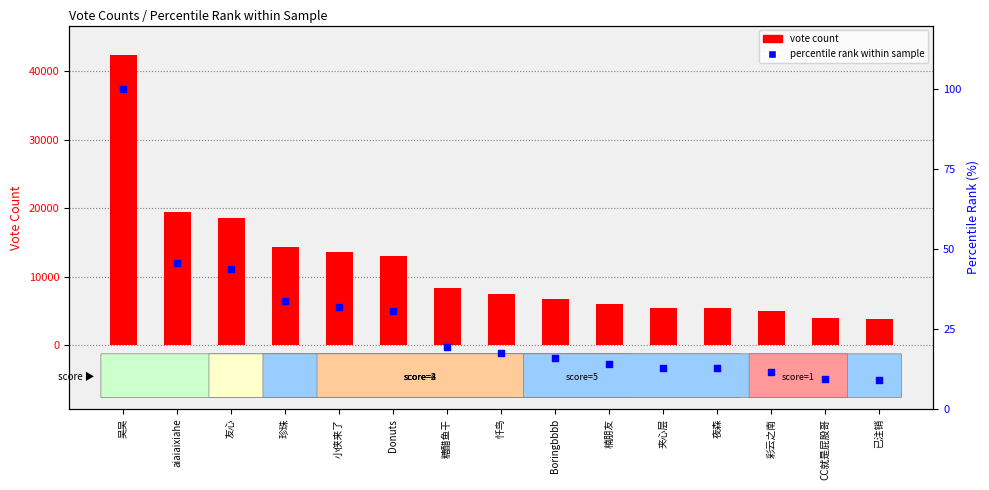

What are all the series names shown in the legend?

vote count, percentile rank